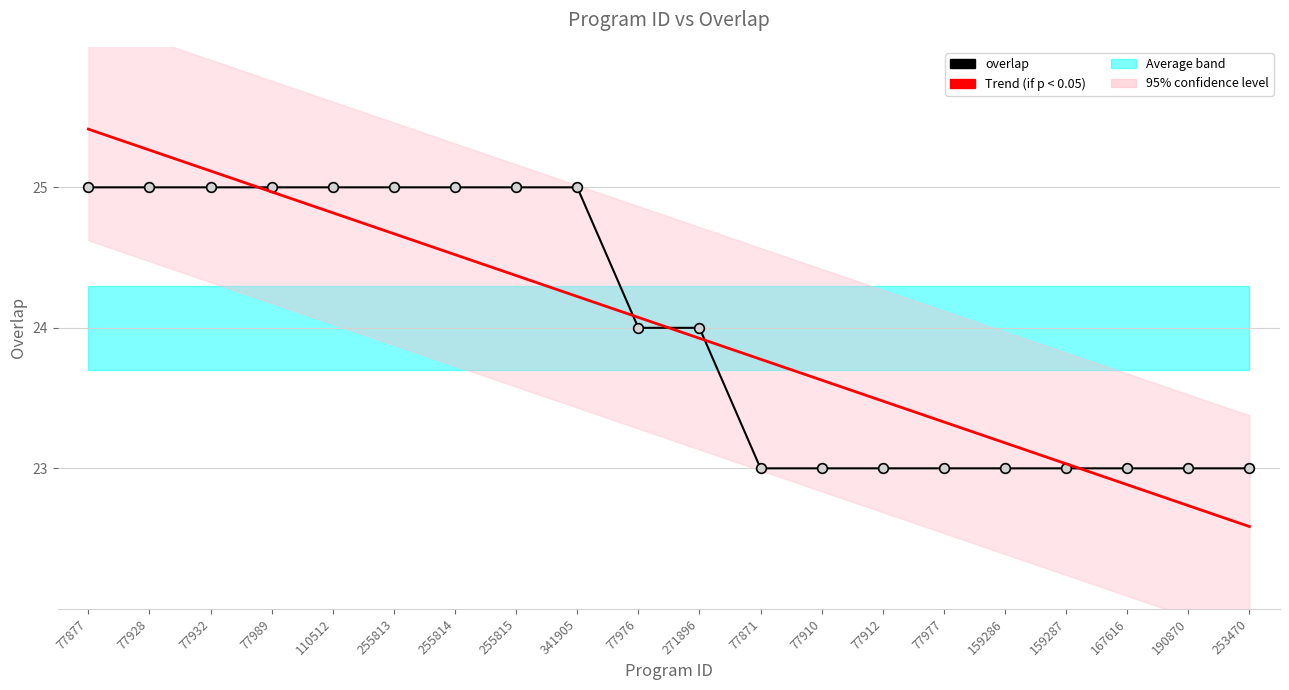

Where is Trend nearest to the value 23?

159287